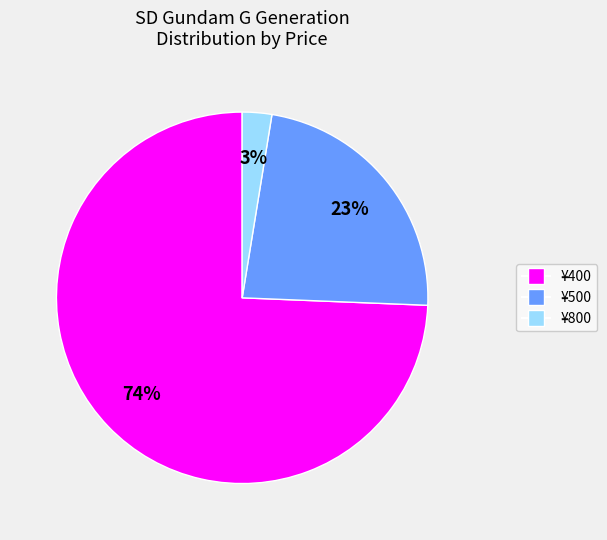

To the nearest percent, what is the average slice percentage?

33%